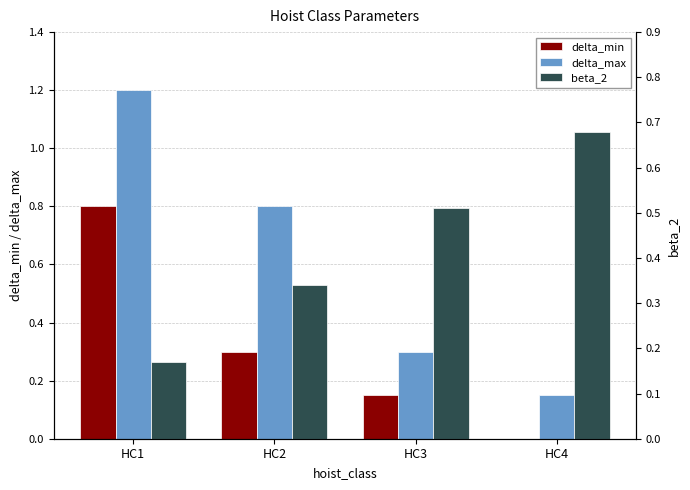

Which series has the largest range (max minus min)?

delta_max